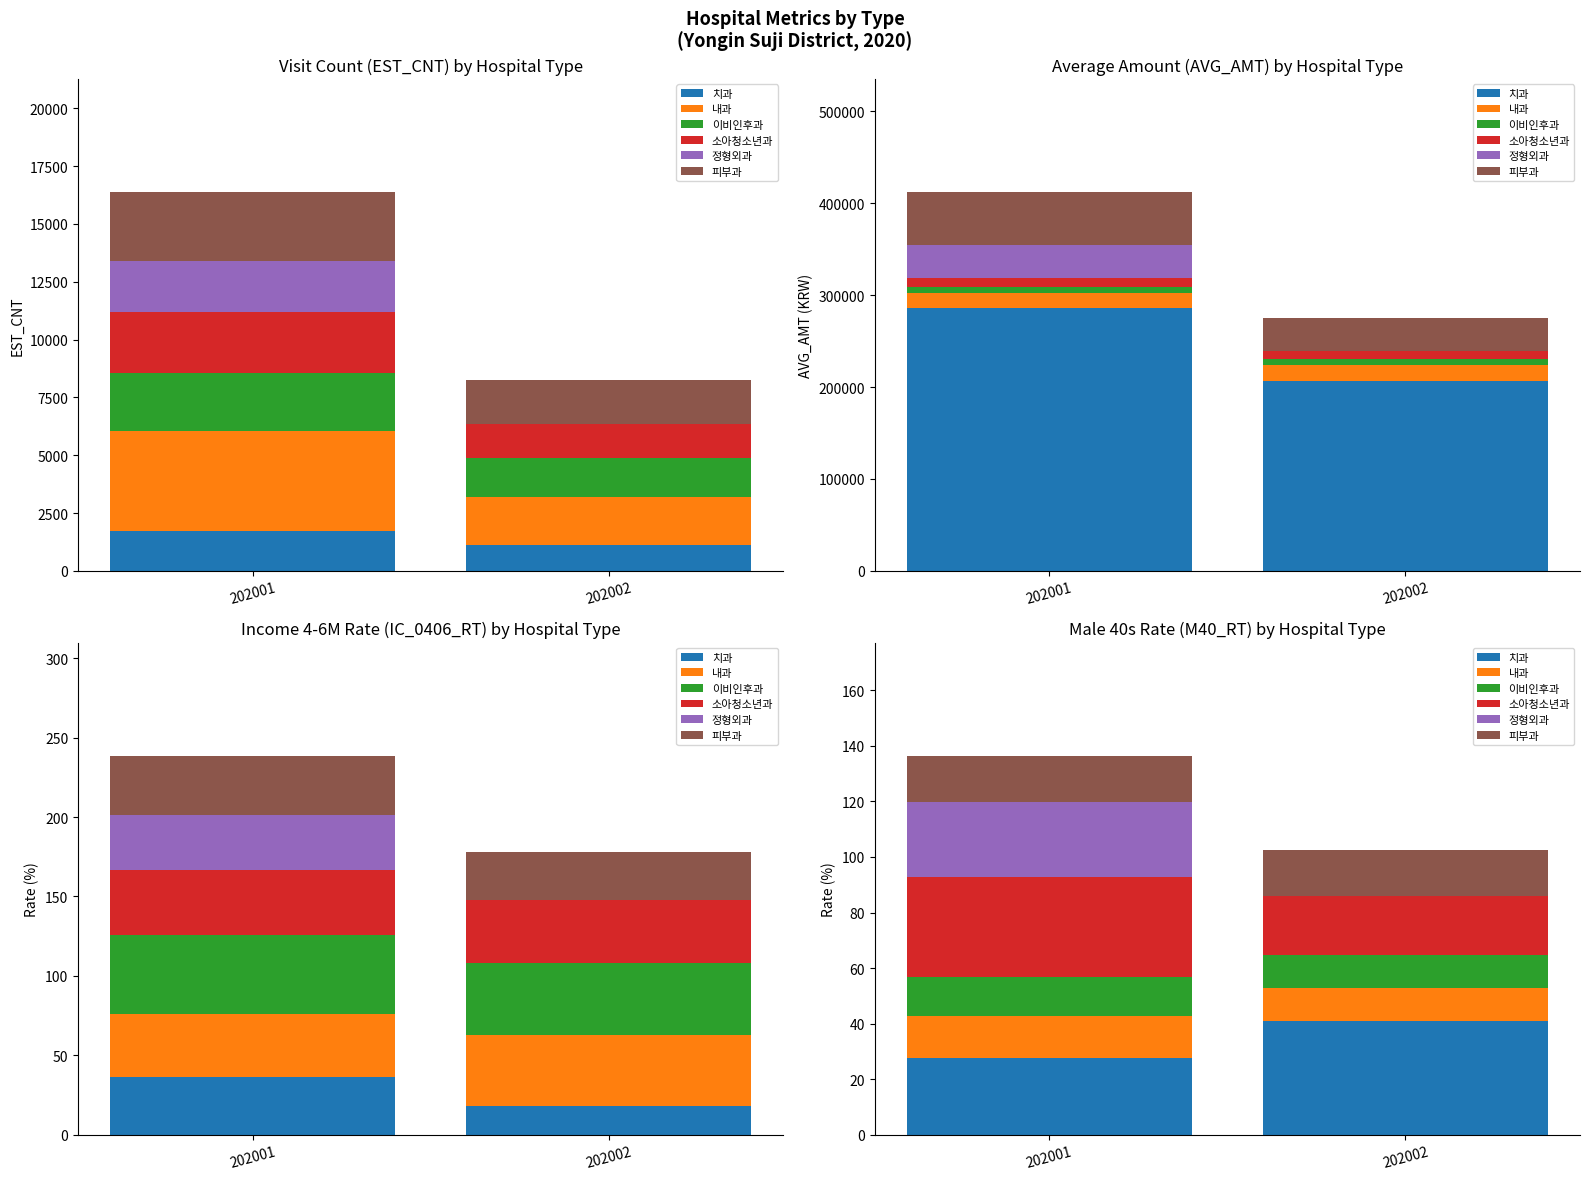

What are all the series names shown in the legend?

치과, 내과, 이비인후과, 소아청소년과, 정형외과, 피부과